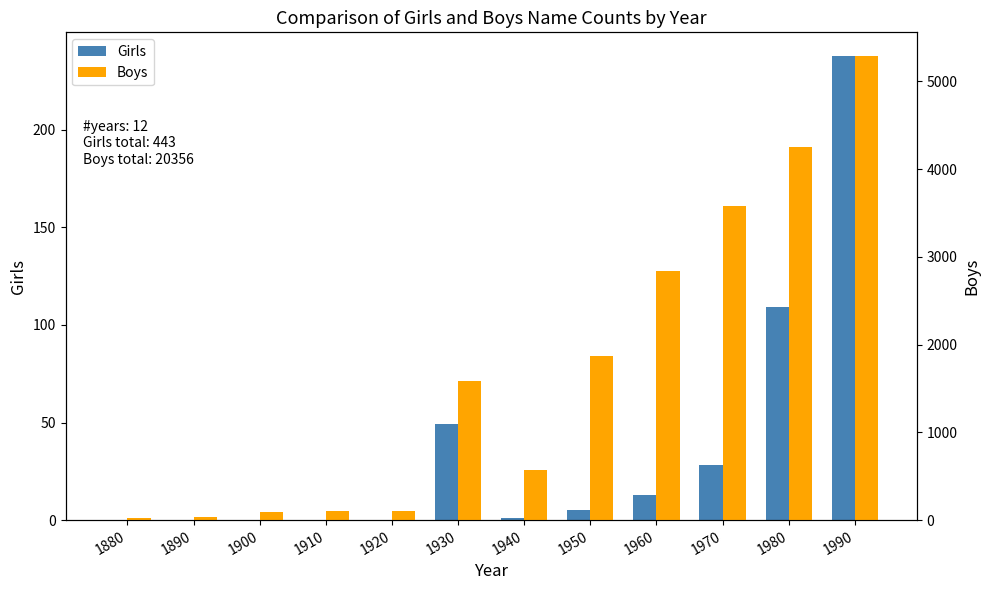

List the series in order of their peak value, highest first.

Boys, Girls